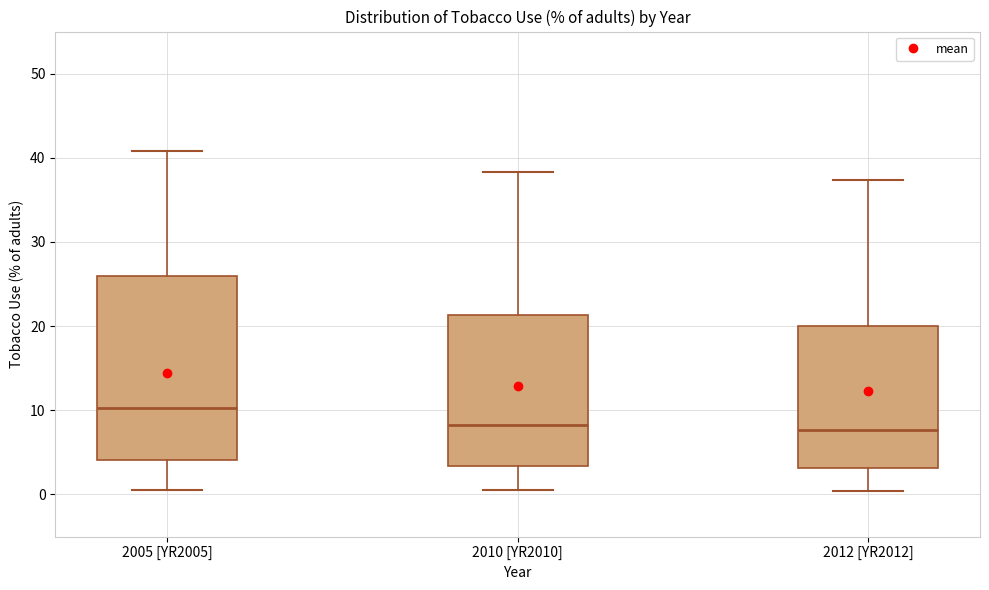

Reading left to right, transcribe this box plot: for each box, give where its median line is, the range the box spans, and where its two whiskers end, as read against the y-axis. The values are not printed on the chart, so give them approximately, as read against the axis.

2005 [YR2005]: median 10, box 4 to 26, whiskers 1 to 41
2010 [YR2010]: median 8, box 3 to 21, whiskers 1 to 38
2012 [YR2012]: median 8, box 3 to 20, whiskers 0 to 37